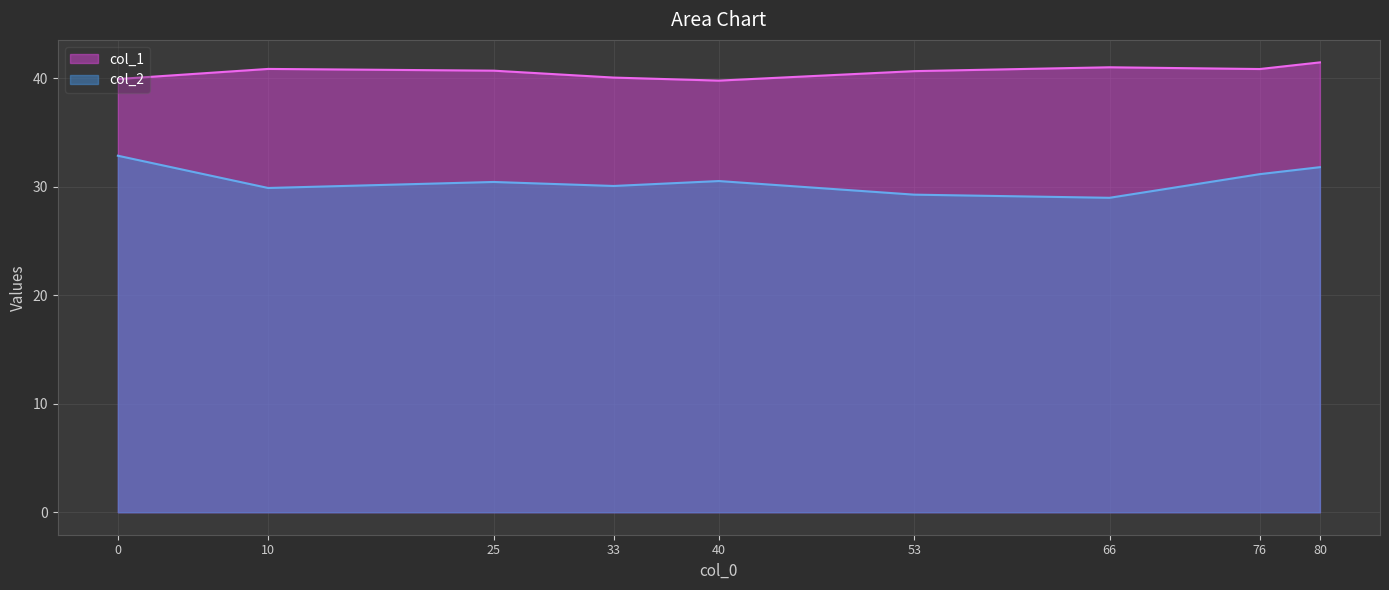

The value of col_1 at 76 is 40.8. True or false?

True